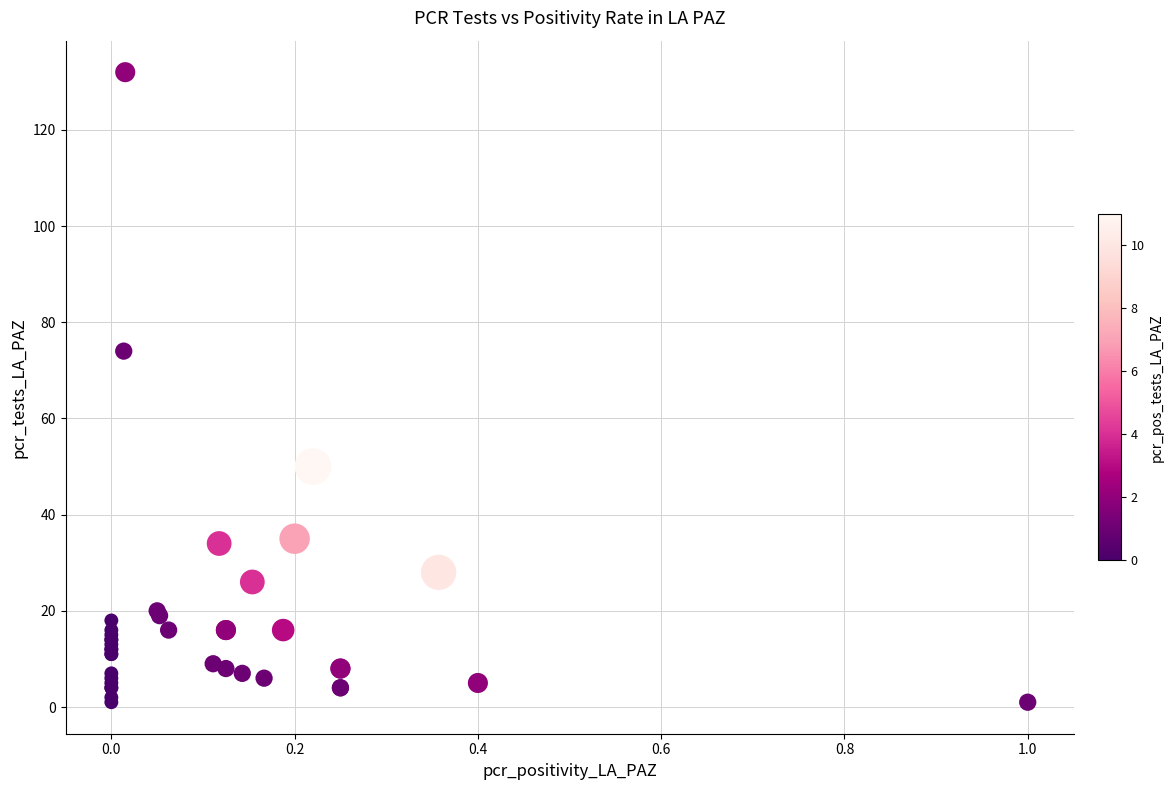

What Y value in the scatter plot is closest to 66?

74